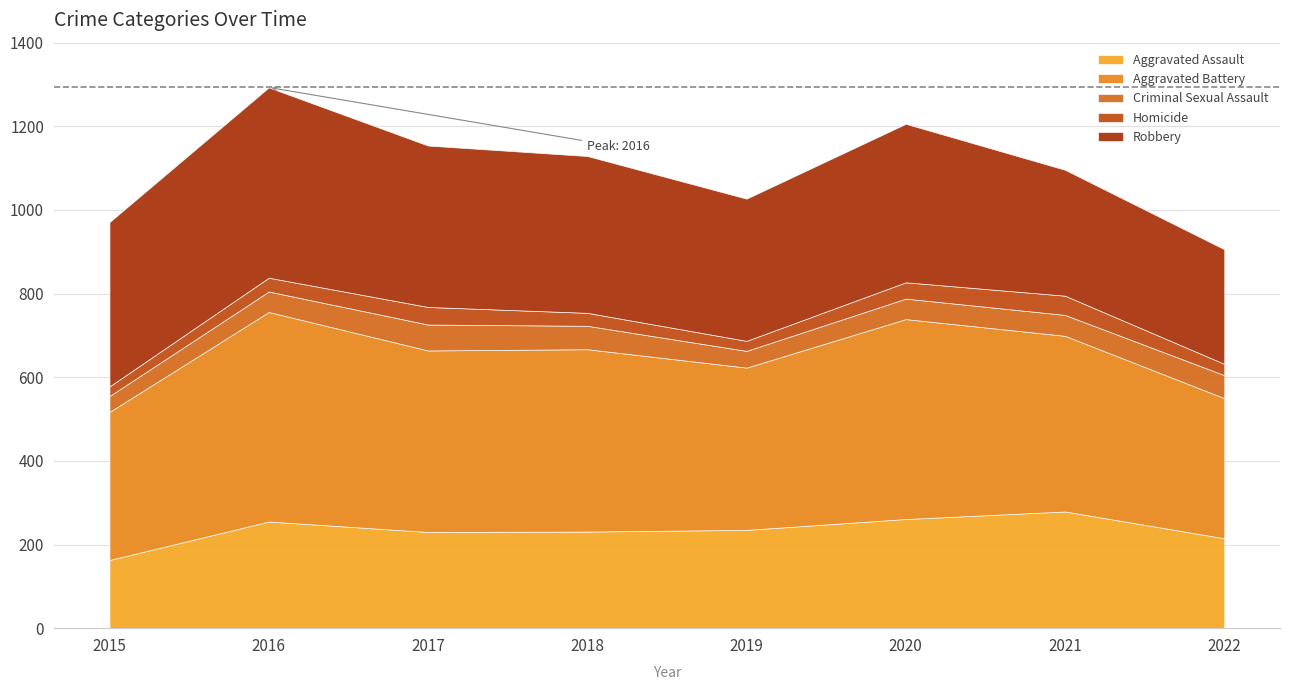

In Aggravated Battery, how many points are lower than both neighbors (excluding endpoints)?

2